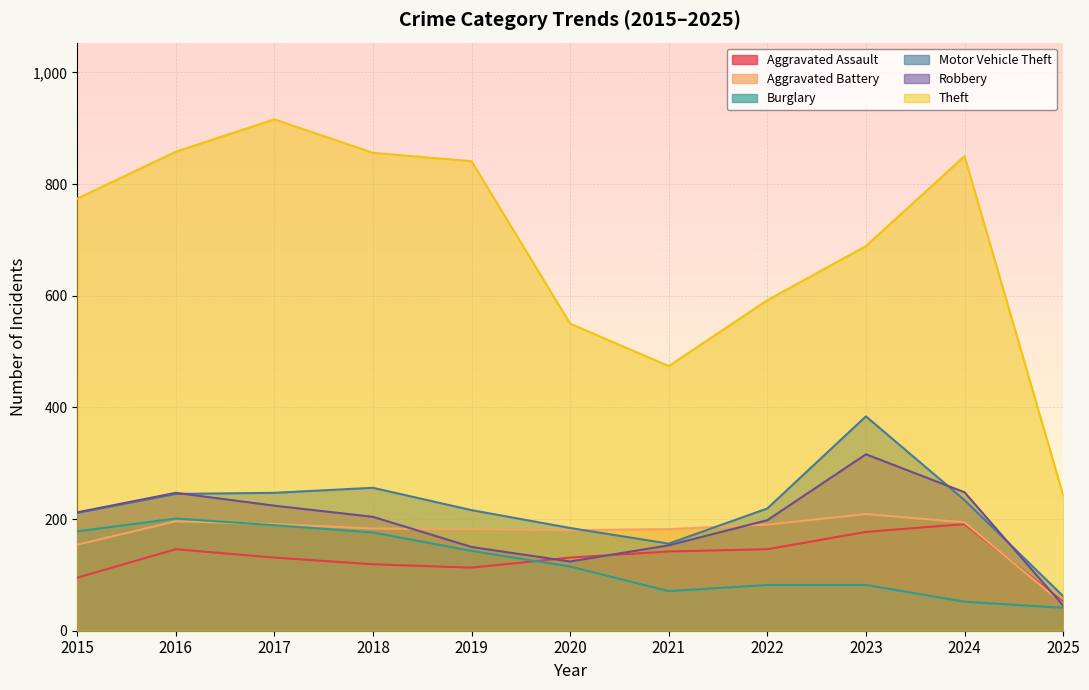

True or false: Theft and Burglary cross at least once.

False